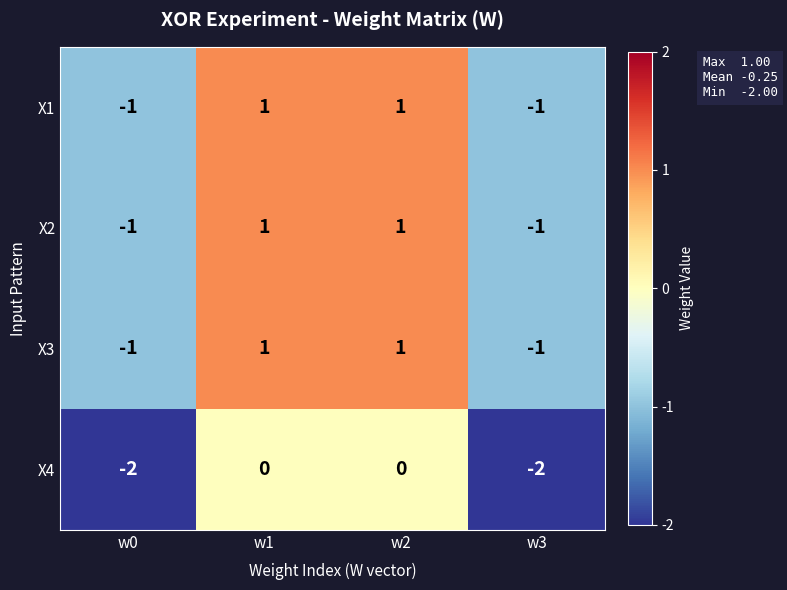

What is the difference between the highest and lowest values at w0?

1